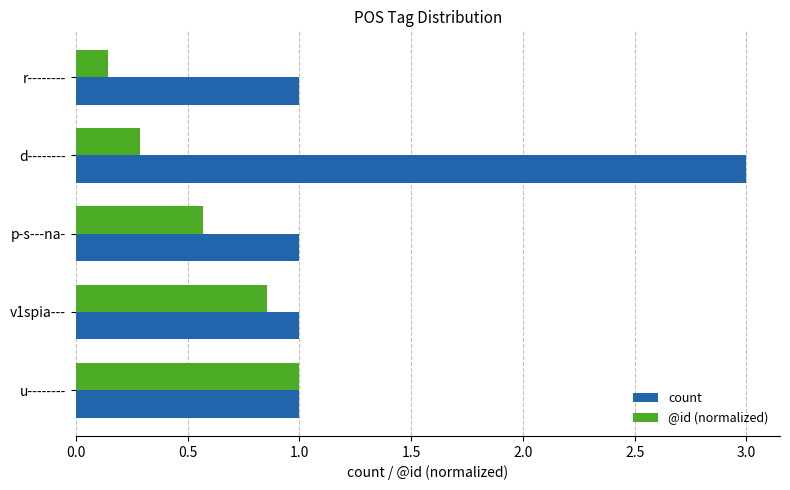

Which label corresponds to the largest value in the chart?

d--------